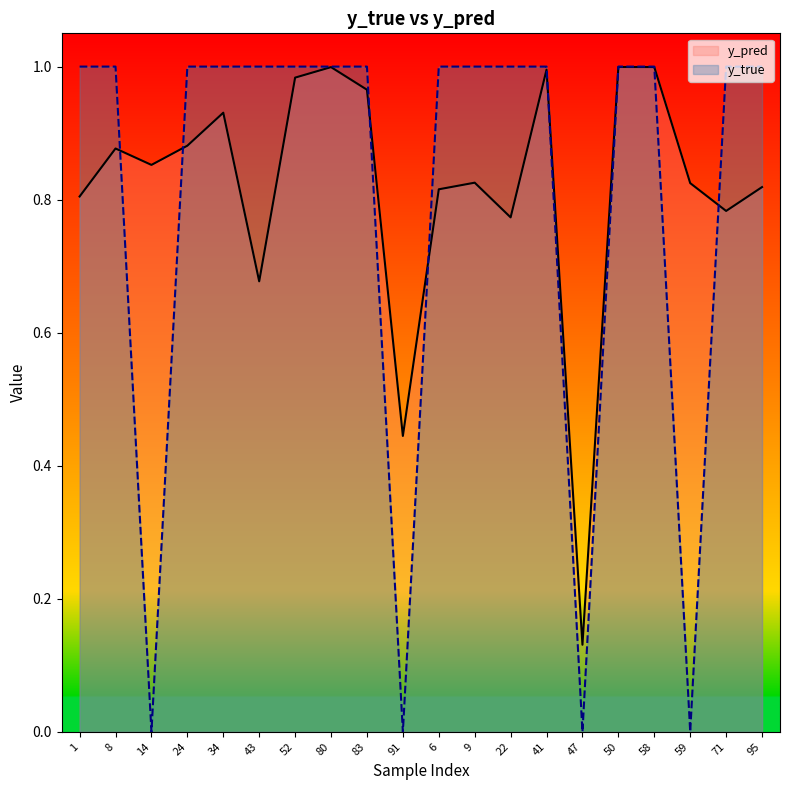

At how many categories does at least one series exceed 0?

20